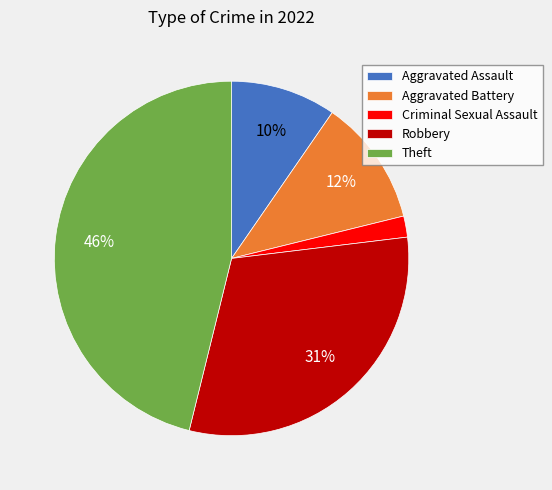

What is the largest slice in the pie chart?

Theft